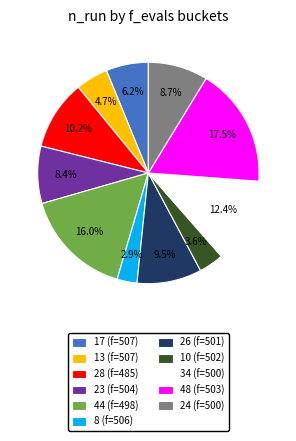

Is there a majority slice in this chart?

No